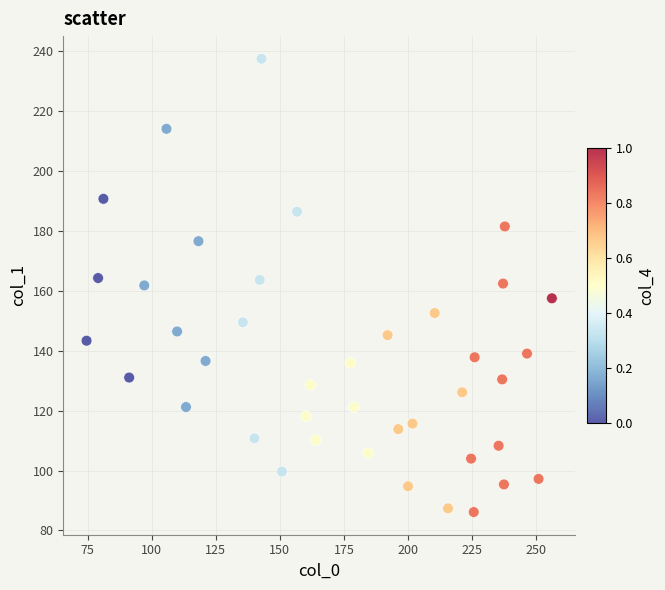

What is the range of Y values (max minus min)?

151.4